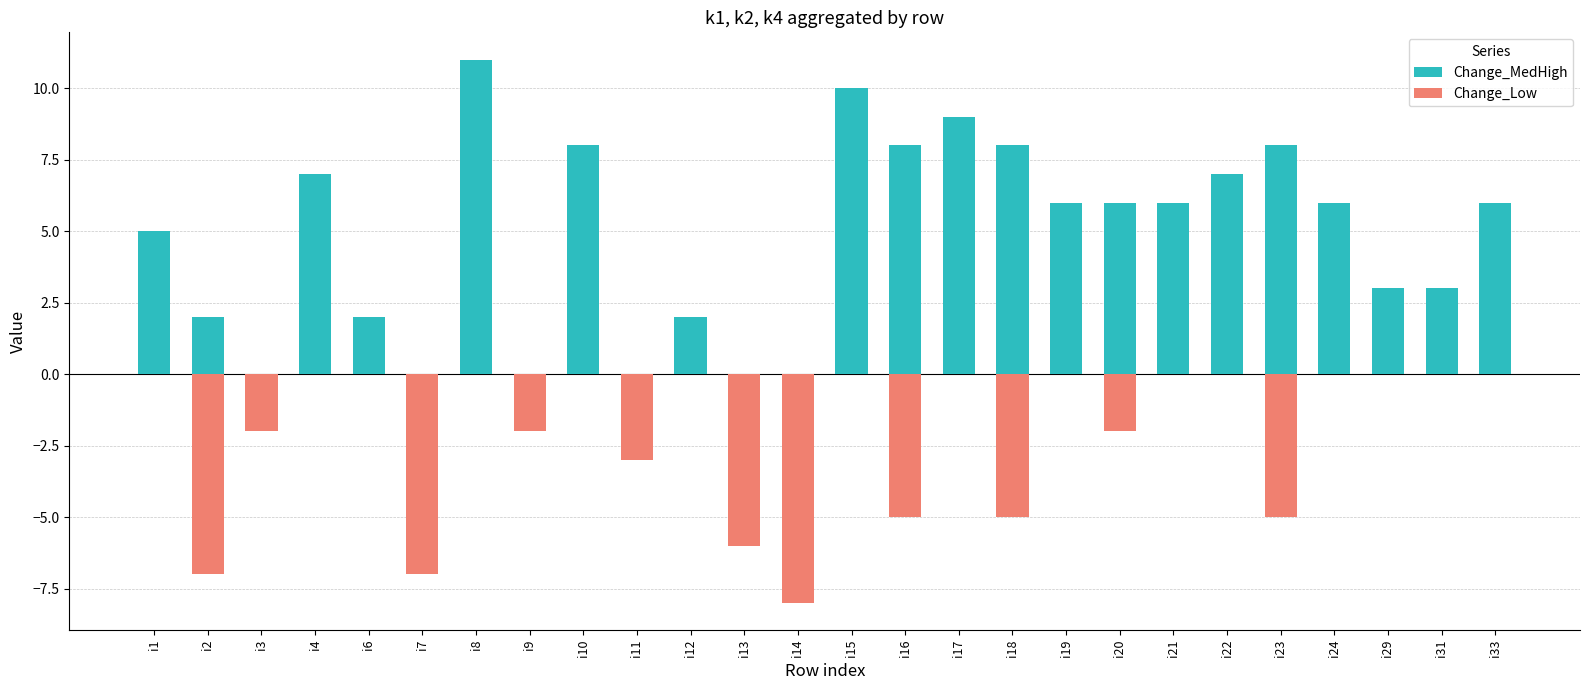

What is the sum of all Change_Low values?

-52